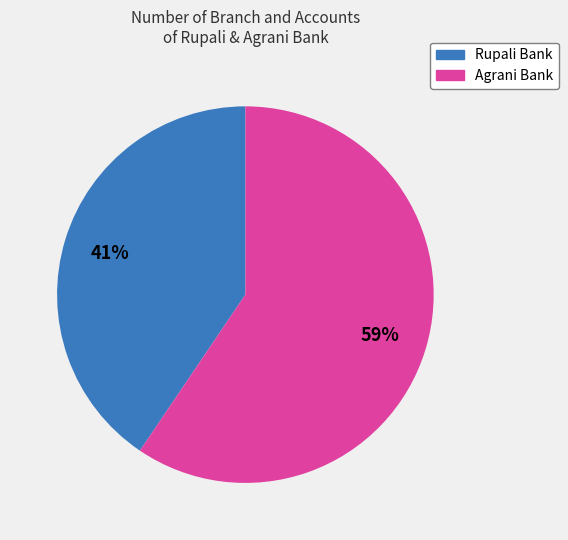

To the nearest percent, what is the average slice percentage?

50%